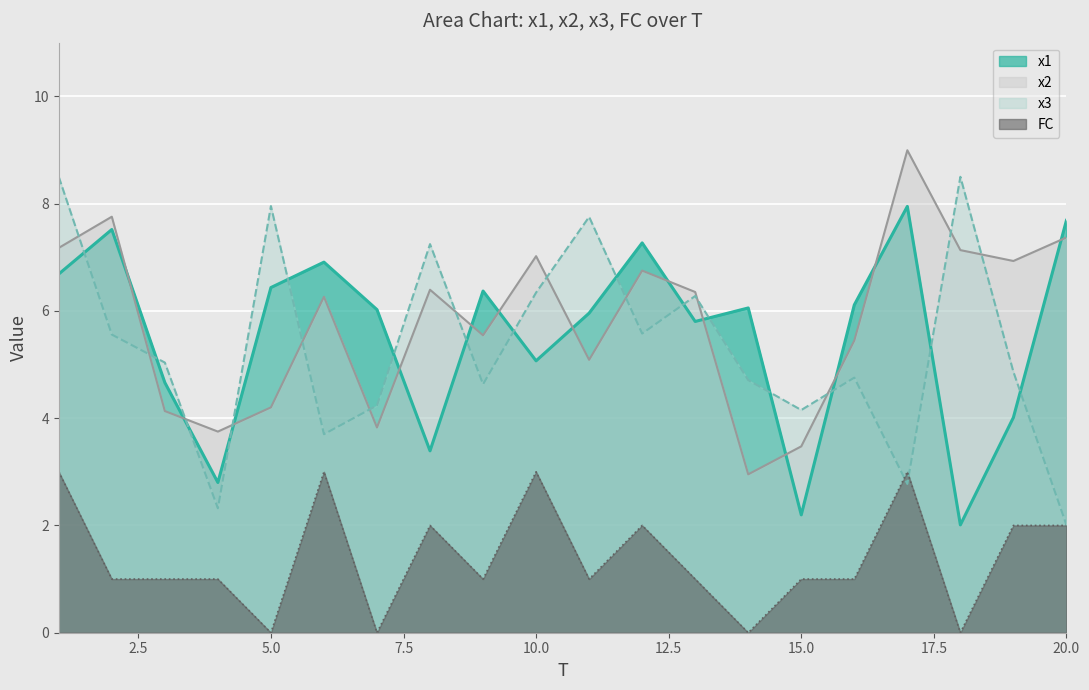

After their last crossing, which series has the higher values: x2 or x3?

x2